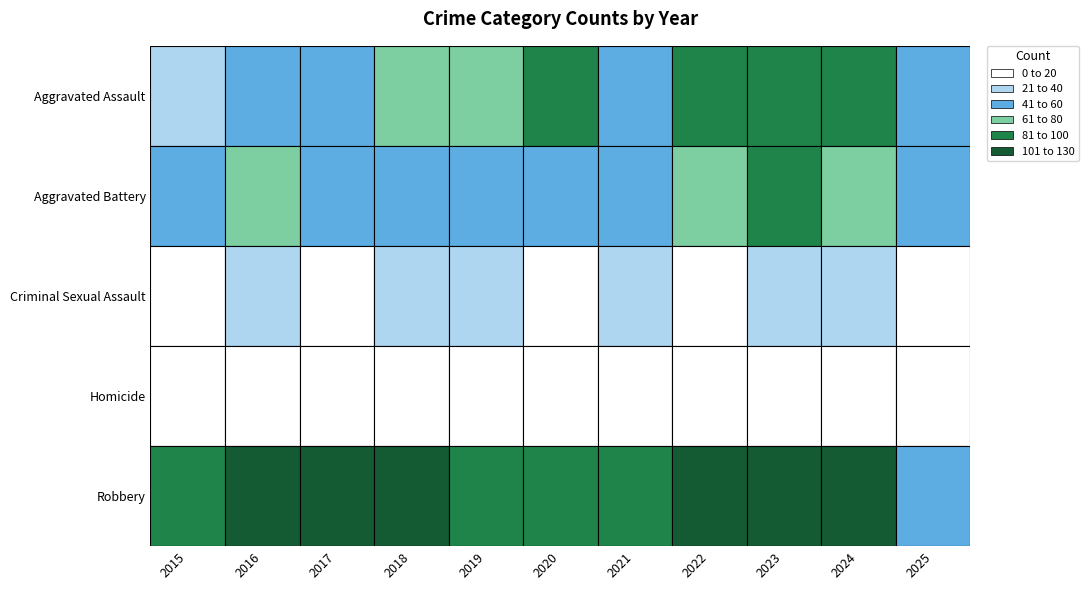

The value of Aggravated Assault at 2021 is 12. True or false?

False